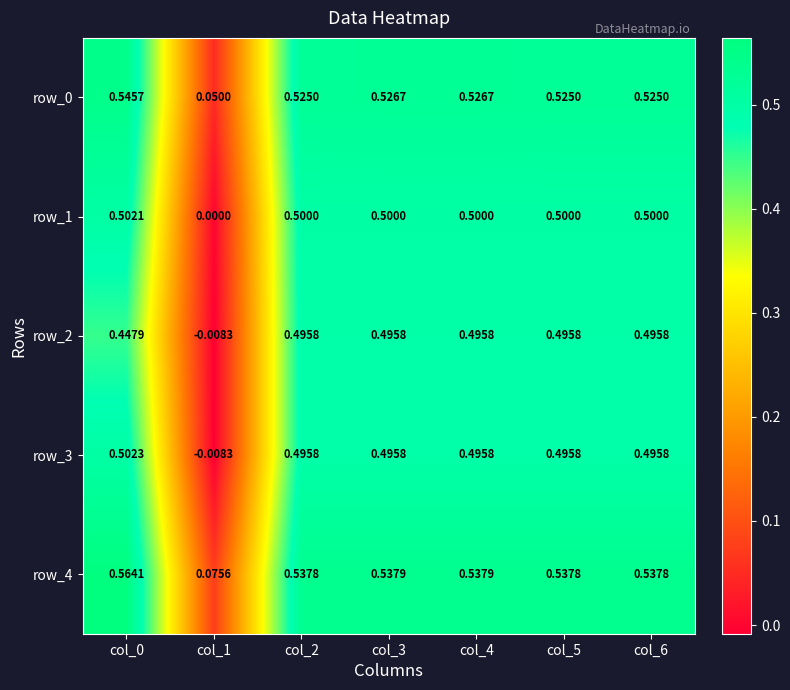

Which series has the largest total across all categories?

row_4